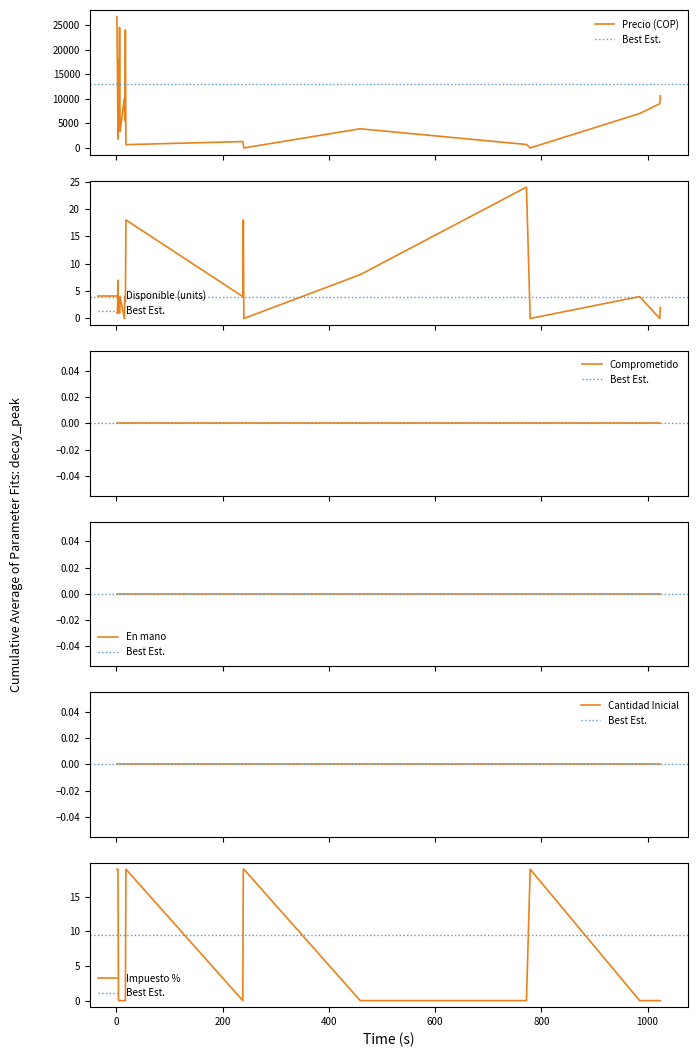

Is it true that Precio equals 0 at 779?

True